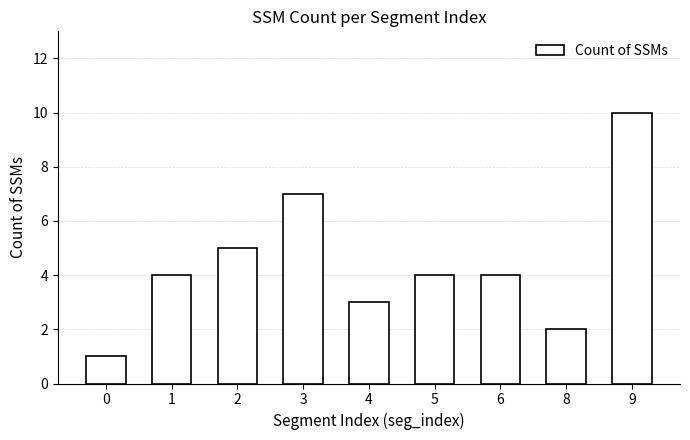

What is the greatest value displayed?

10